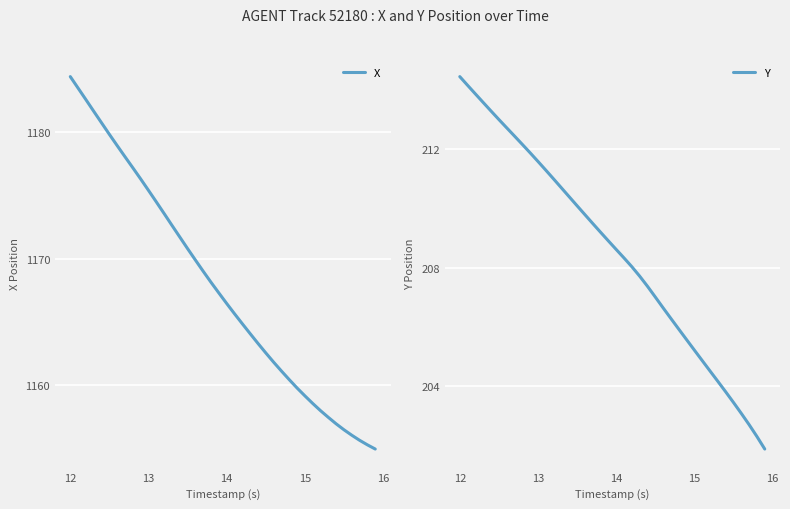

True or false: Y has more than 0 points higher than both neighbors.

False